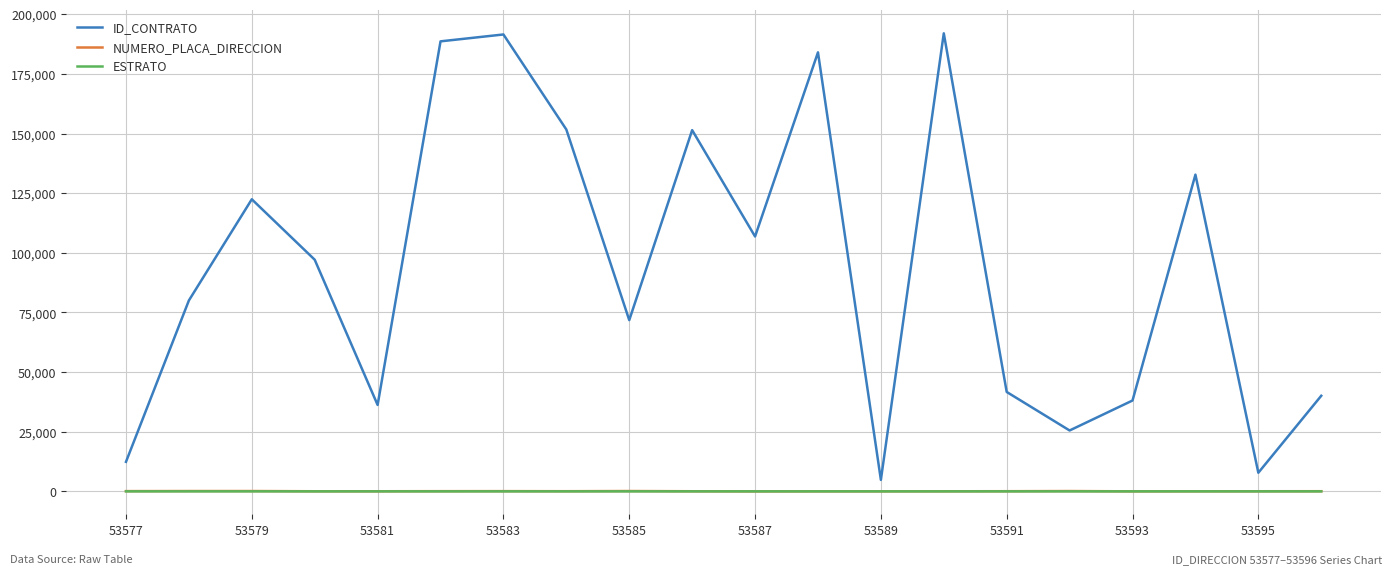

What is the maximum value for ID_CONTRATO?

192037